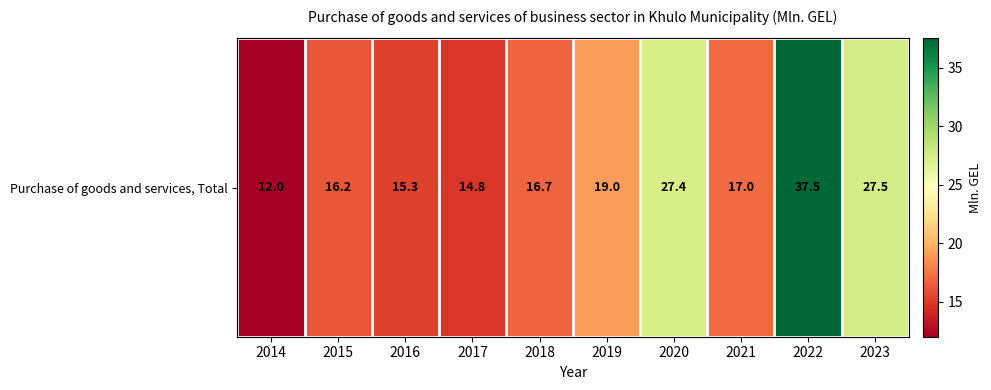

Count the number of data series in this chart.

1